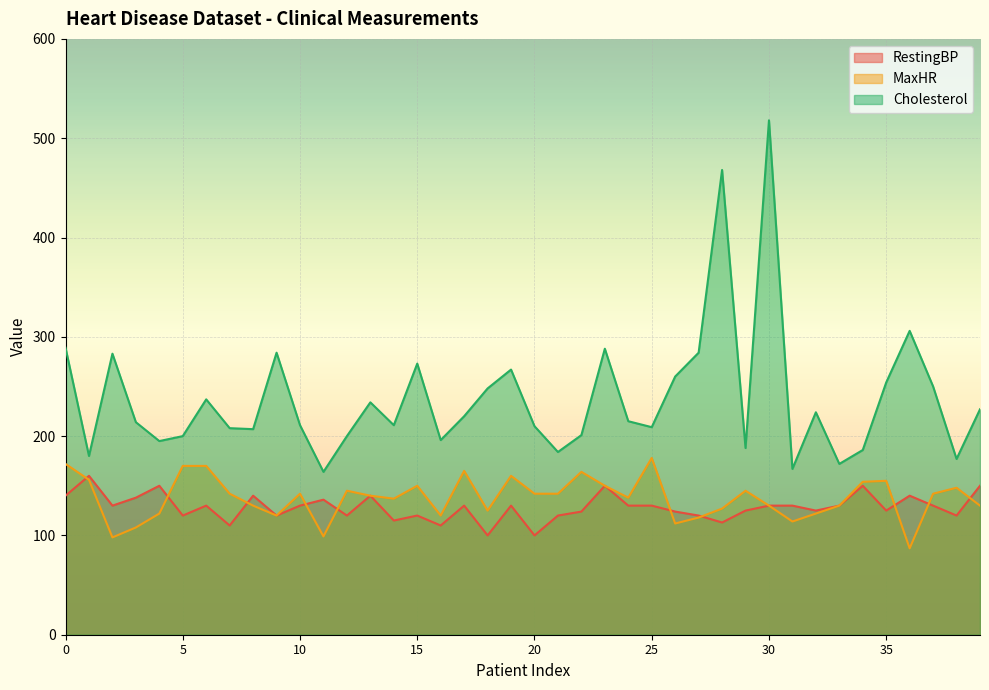

Reading right to left, extract all data points from this chart.

RestingBP: 150	120	130	140	125	150	130	125	130	130	125	113	120	124	130	130	150	124	120	100	130	100	130	110	120	115	140	120	136	130	120	140	110	130	120	150	138	130	160	140
MaxHR: 130	148	142	87	155	154	130	122	114	130	145	127	118	112	178	138	150	164	142	142	160	125	165	120	150	137	140	145	99	142	120	130	142	170	170	122	108	98	156	172
Cholesterol: 227	177	250	306	254	186	172	224	167	518	188	468	284	260	209	215	288	201	184	210	267	248	220	196	273	211	234	200	164	211	284	207	208	237	200	195	214	283	180	289